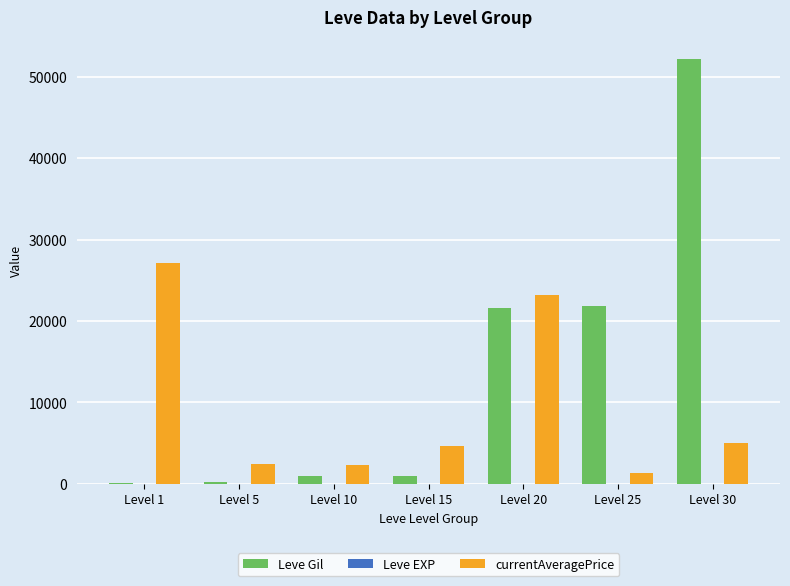

Which series changed the most between Level 20 and Level 30?

Leve Gil